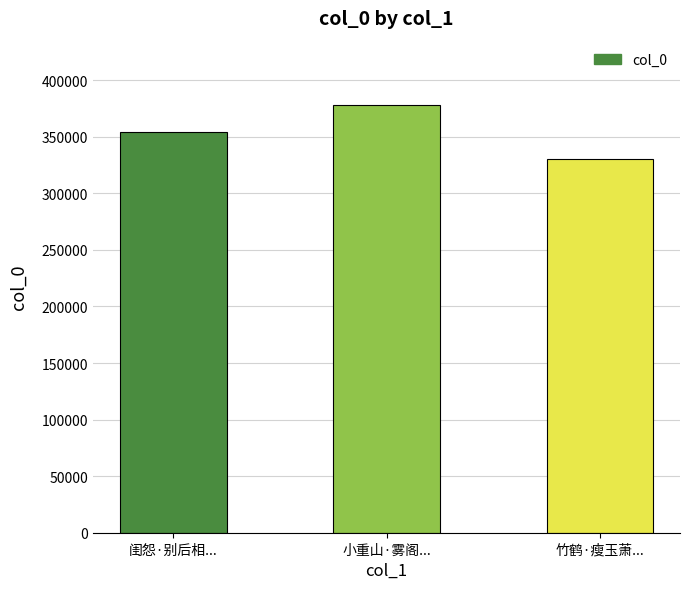

Reading left to right, what are all the values shown in this chart?

354162	378195	330167